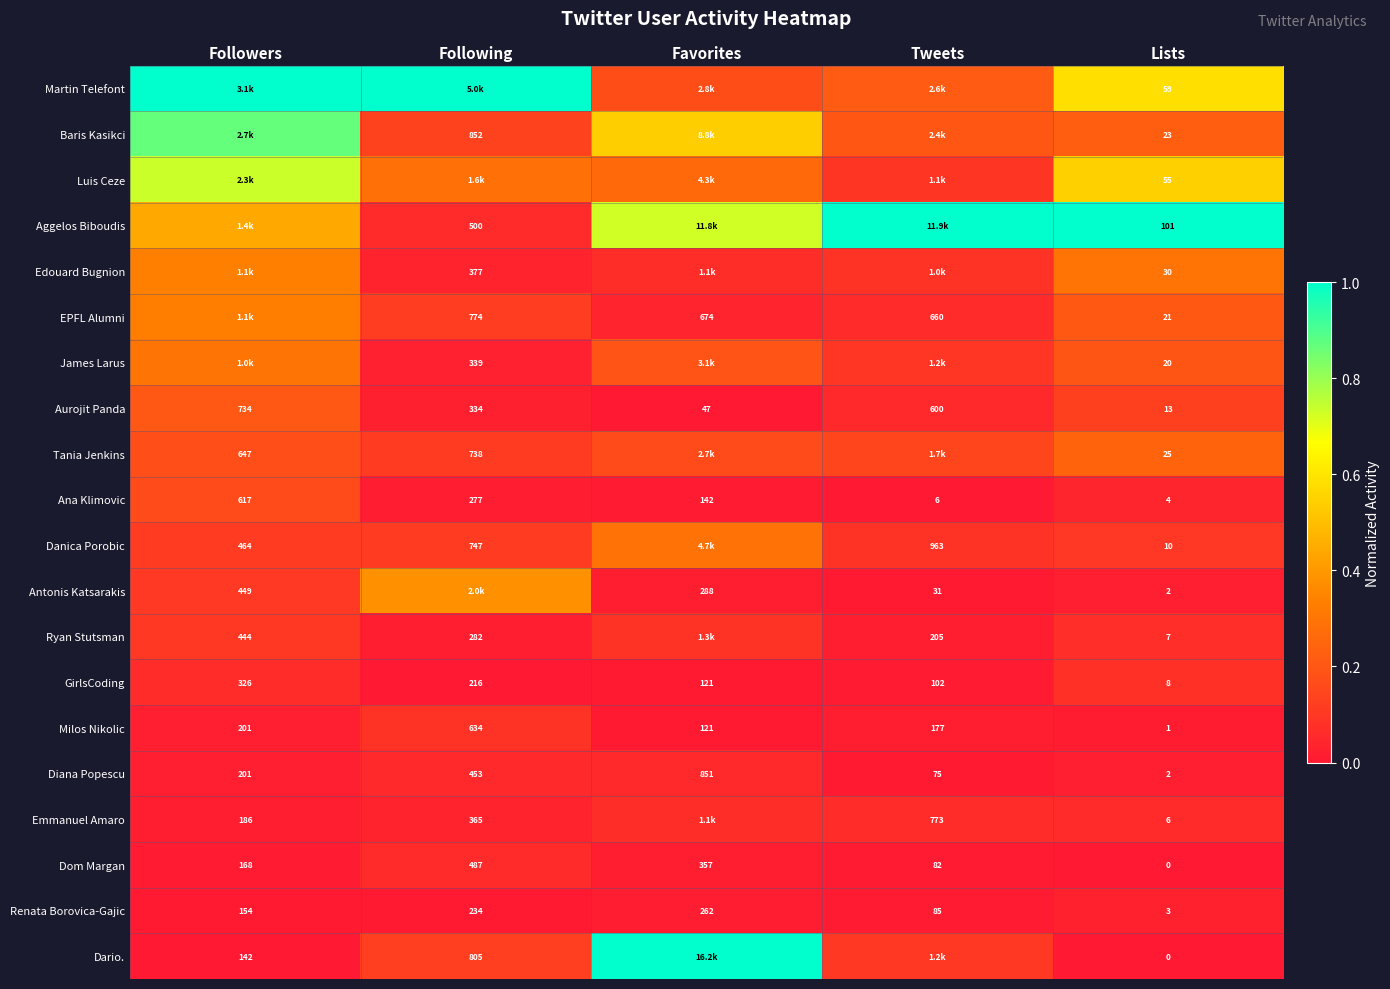

At which label does Dom Margan reach its peak?

Following